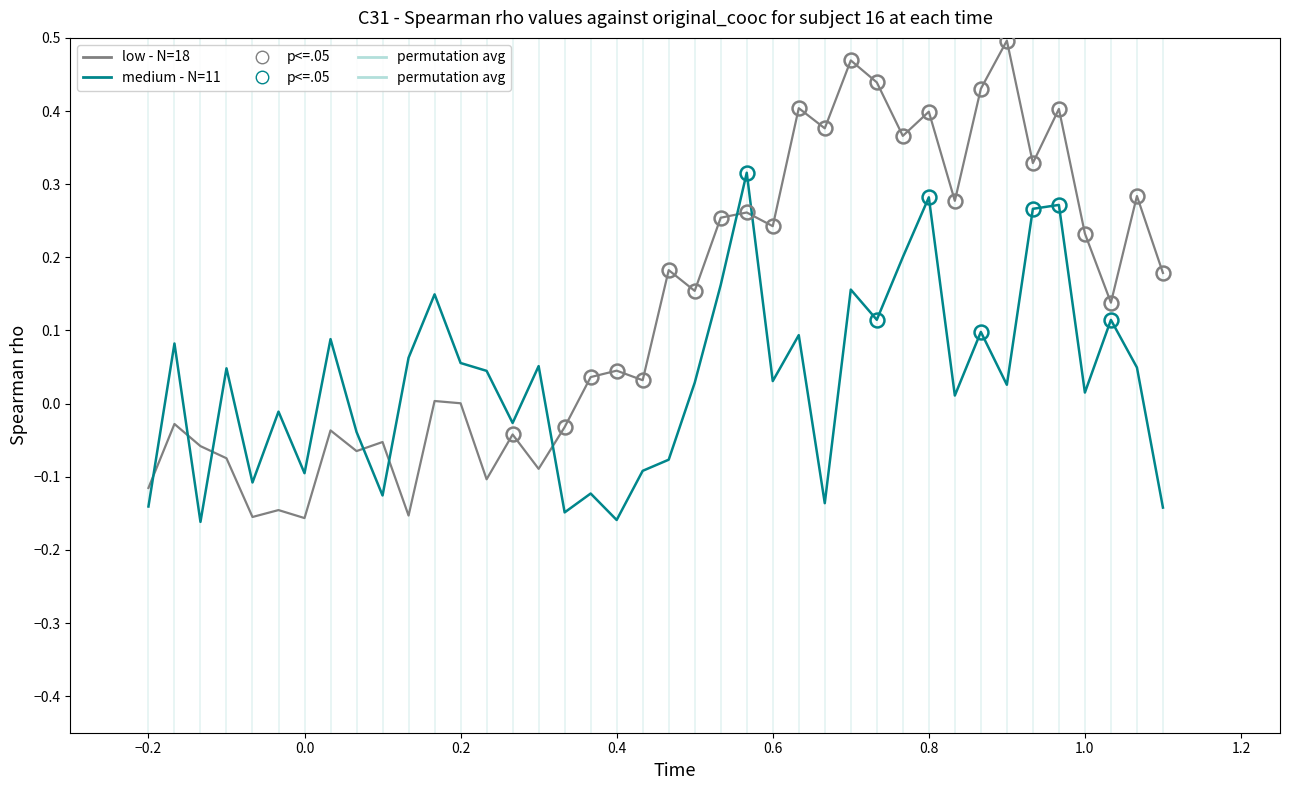

List the series in order of their overall mean, highest first.

low - N=18, medium - N=11